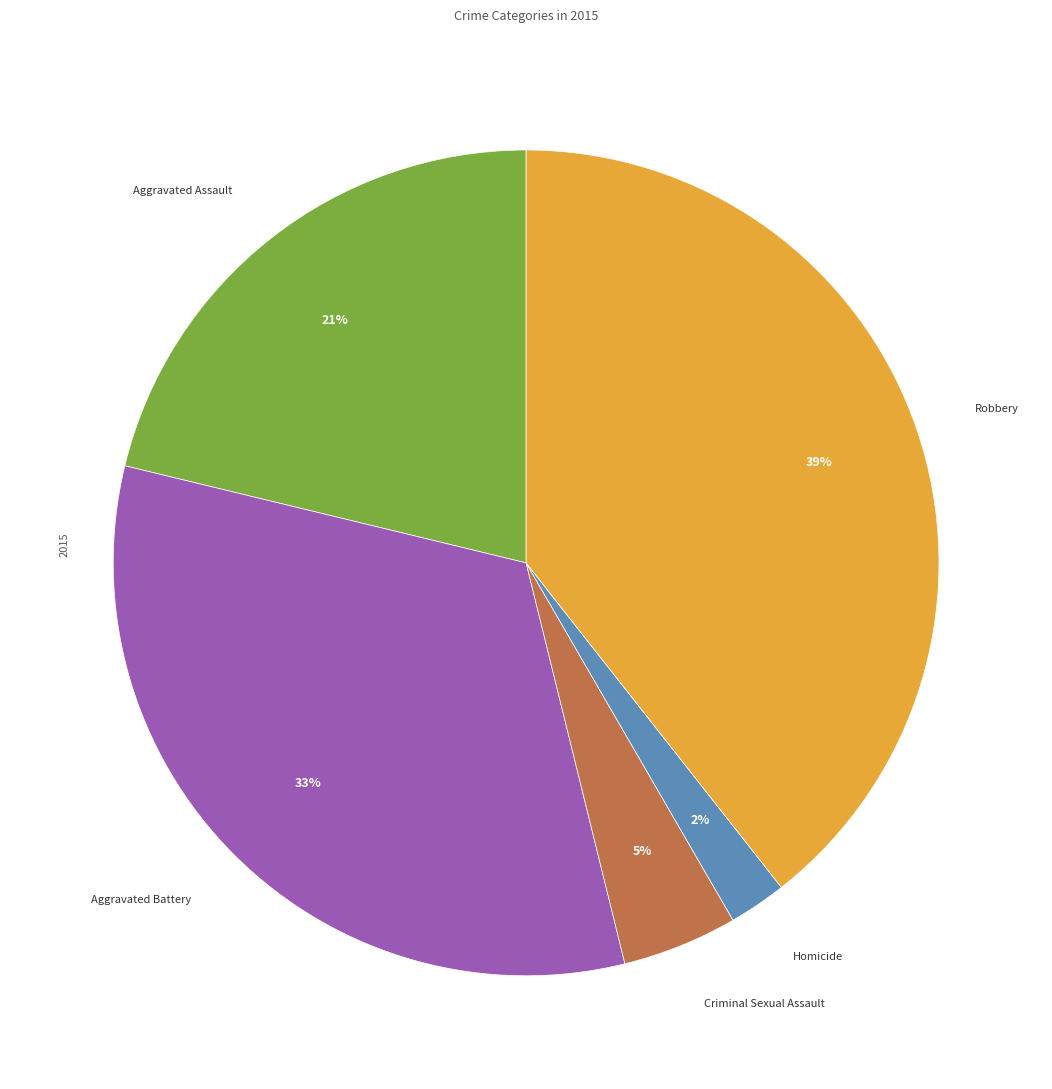

To the nearest percent, what is the difference between the largest and smallest slice percentages?

37%